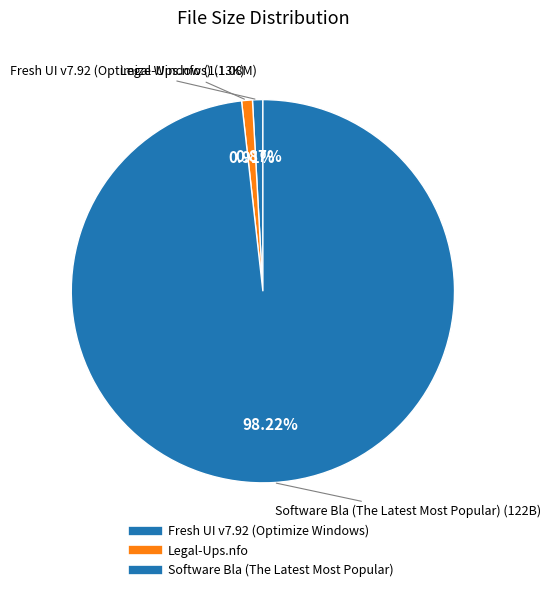

True or false: Legal-Ups.nfo accounts for 8% of the total.

False